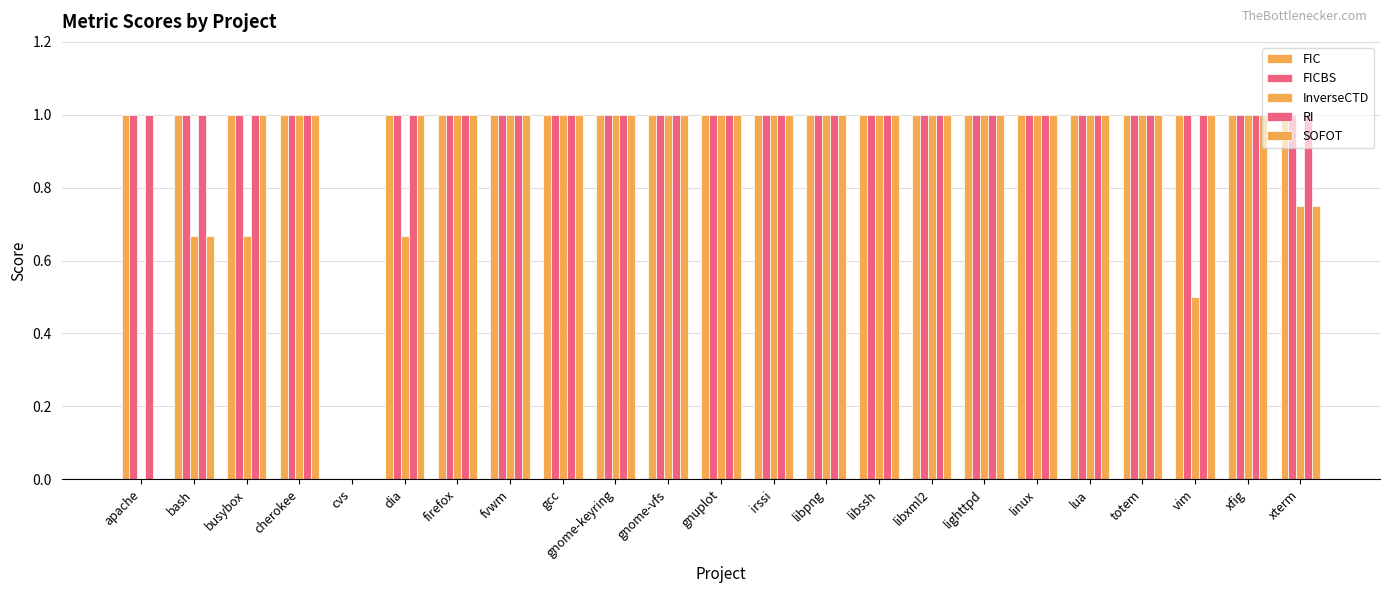

How many distinct data groups are displayed?

5